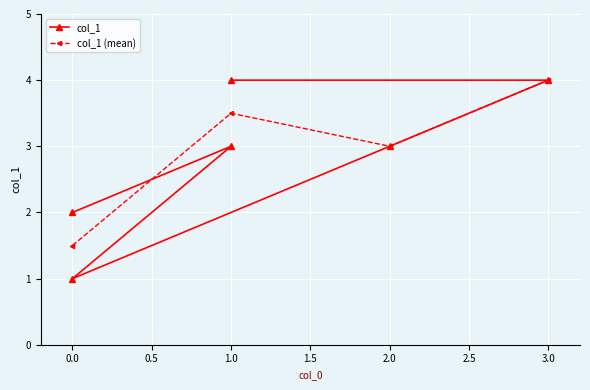

At which category does col_1 (mean) reach its first local valley?

2.0